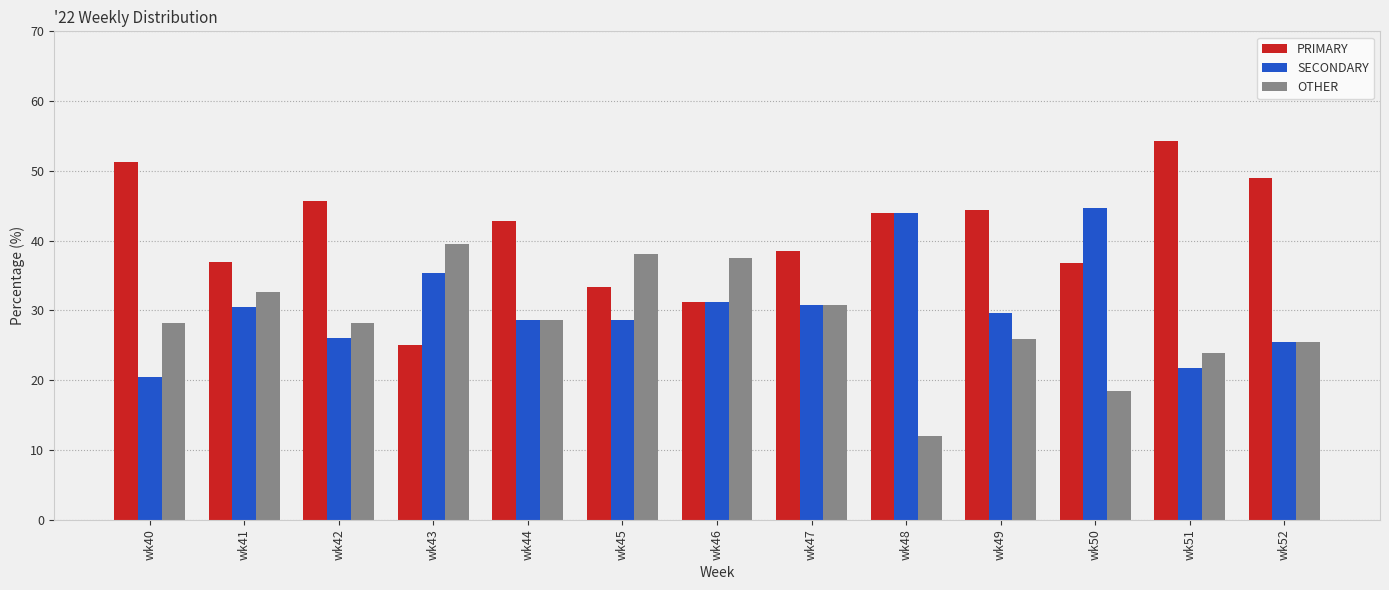

What is the lowest value of the OTHER series?

12.0